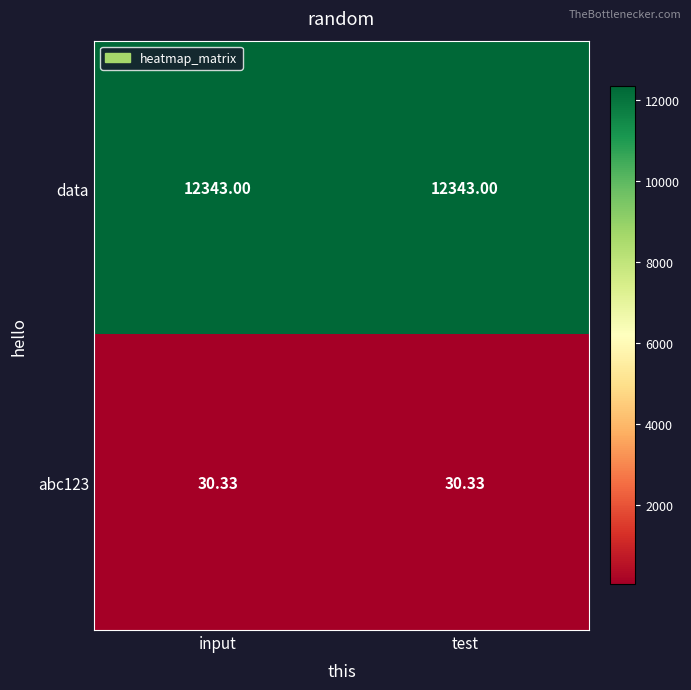

Which series has the largest total across all categories?

data